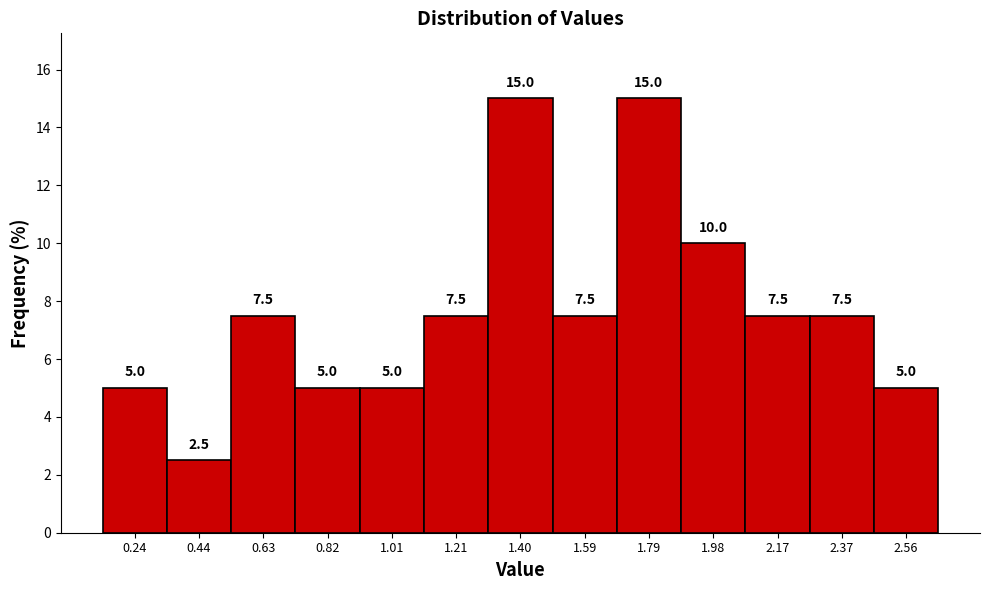

Reading left to right, transcribe this chart: for each bar, give the range it covers on the x-axis and its height. The bar edges are not printed on the chart, so give them approximately, as read against the axis.

0.14 to 0.34: 5.0
0.34 to 0.54: 2.5
0.54 to 0.72: 7.5
0.72 to 0.92: 5.0
0.92 to 1.12: 5.0
1.12 to 1.30: 7.5
1.30 to 1.50: 15.0
1.50 to 1.70: 7.5
1.70 to 1.88: 15.0
1.88 to 2.08: 10.0
2.08 to 2.26: 7.5
2.26 to 2.46: 7.5
2.46 to 2.66: 5.0